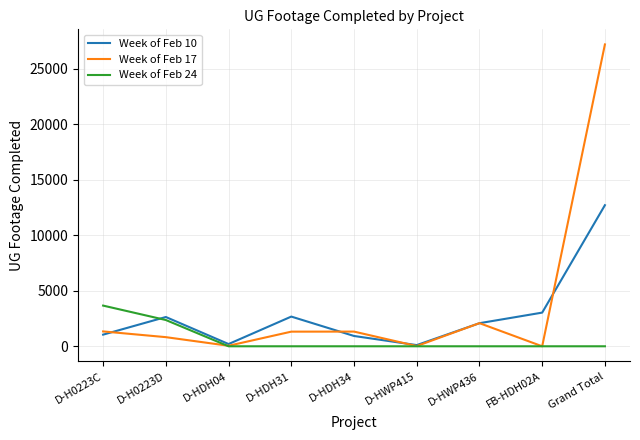

How many interior local peaks does the Week of Feb 10 series have?

2